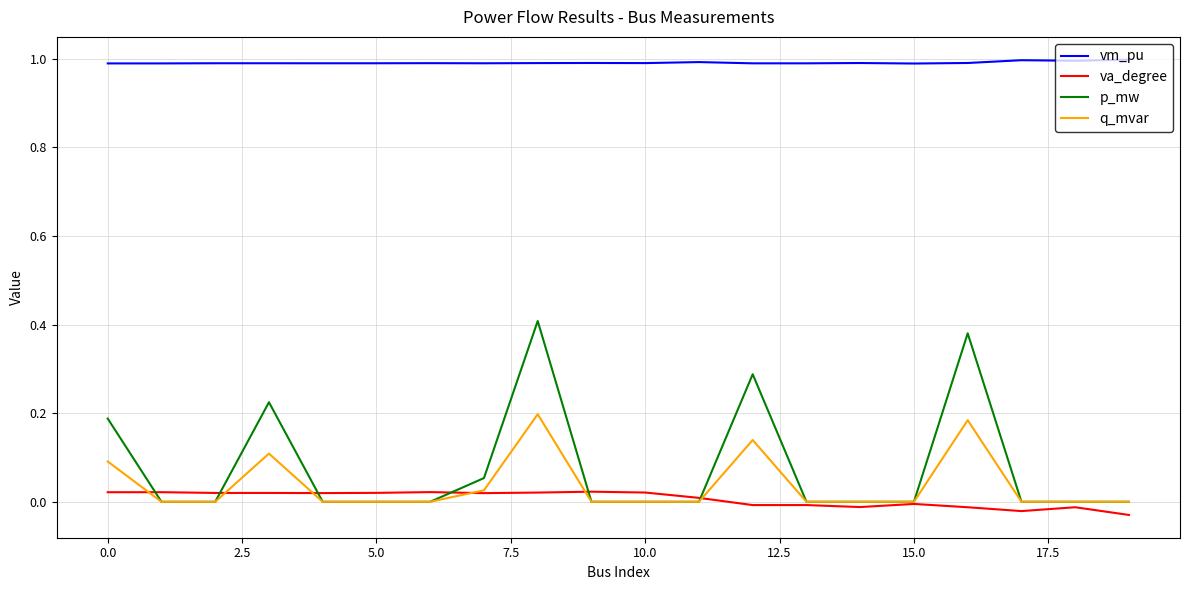

Which series has the largest range (max minus min)?

p_mw